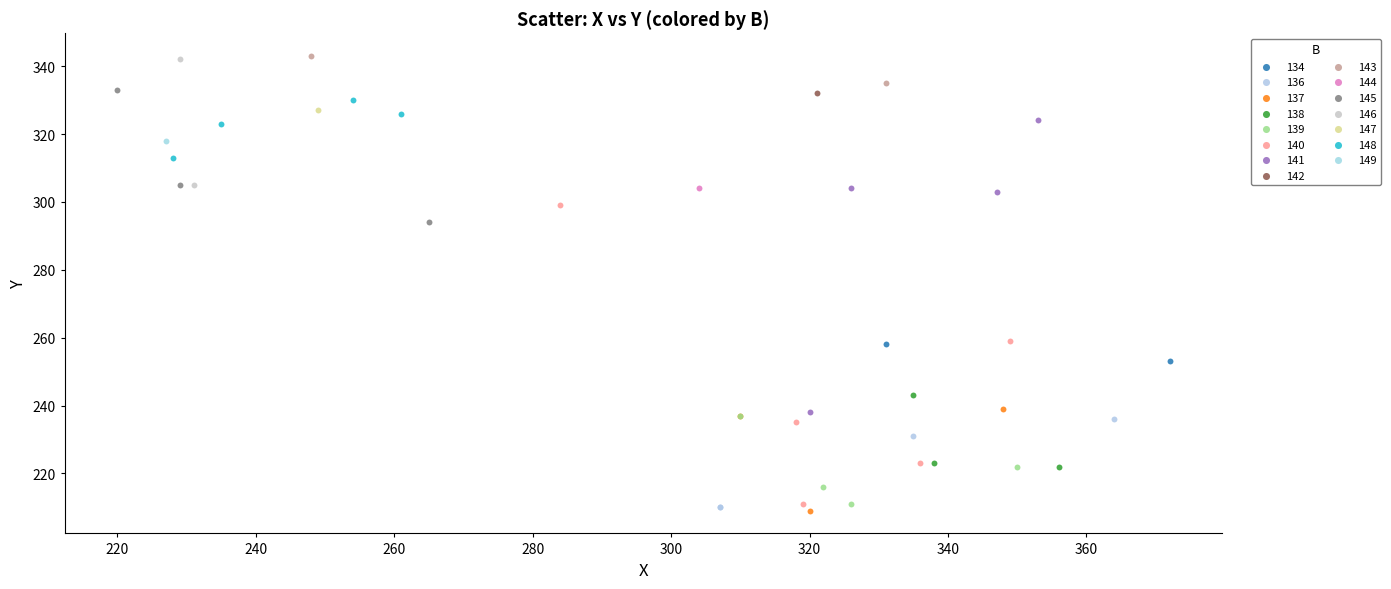

What are all the series names shown in the legend?

134, 136, 137, 138, 139, 140, 141, 142, 143, 144, 145, 146, 147, 148, 149